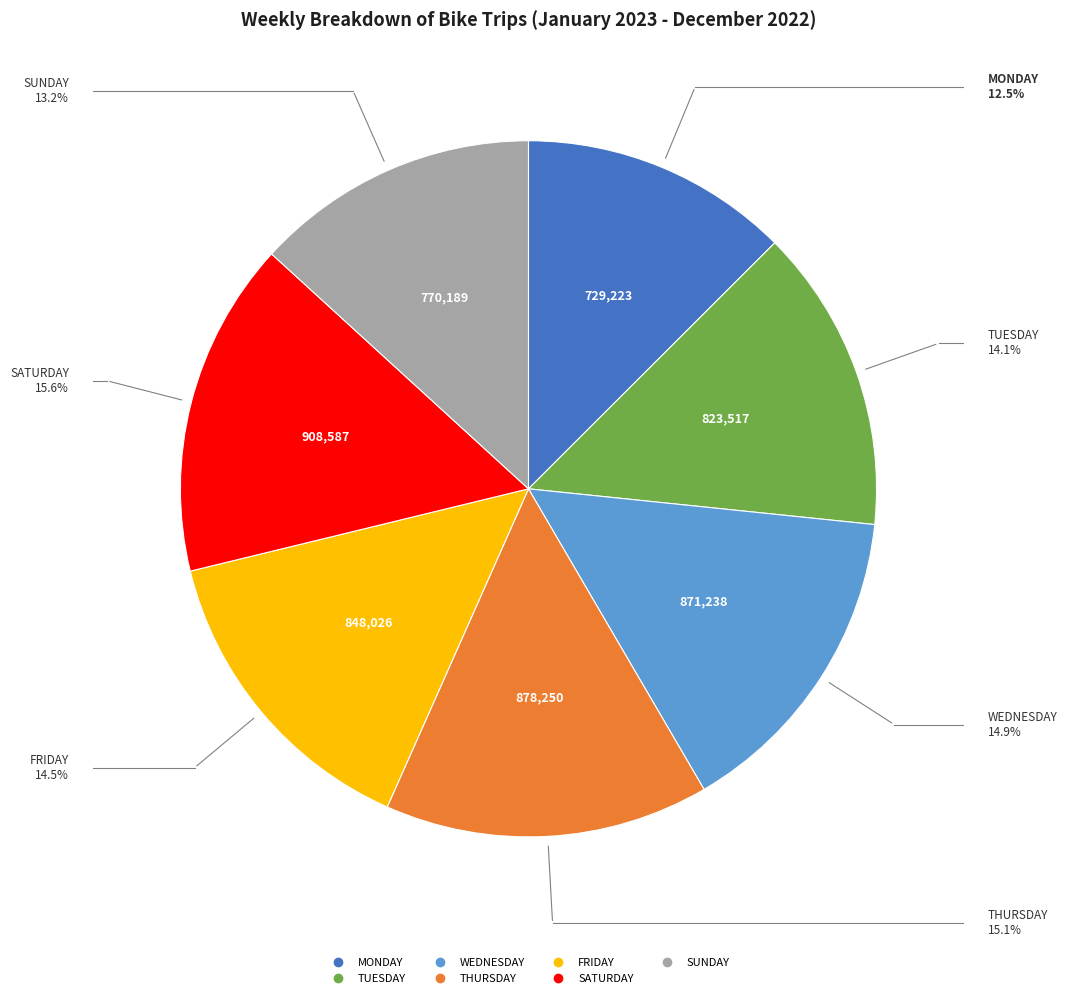

Count the number of slices in the pie.

7